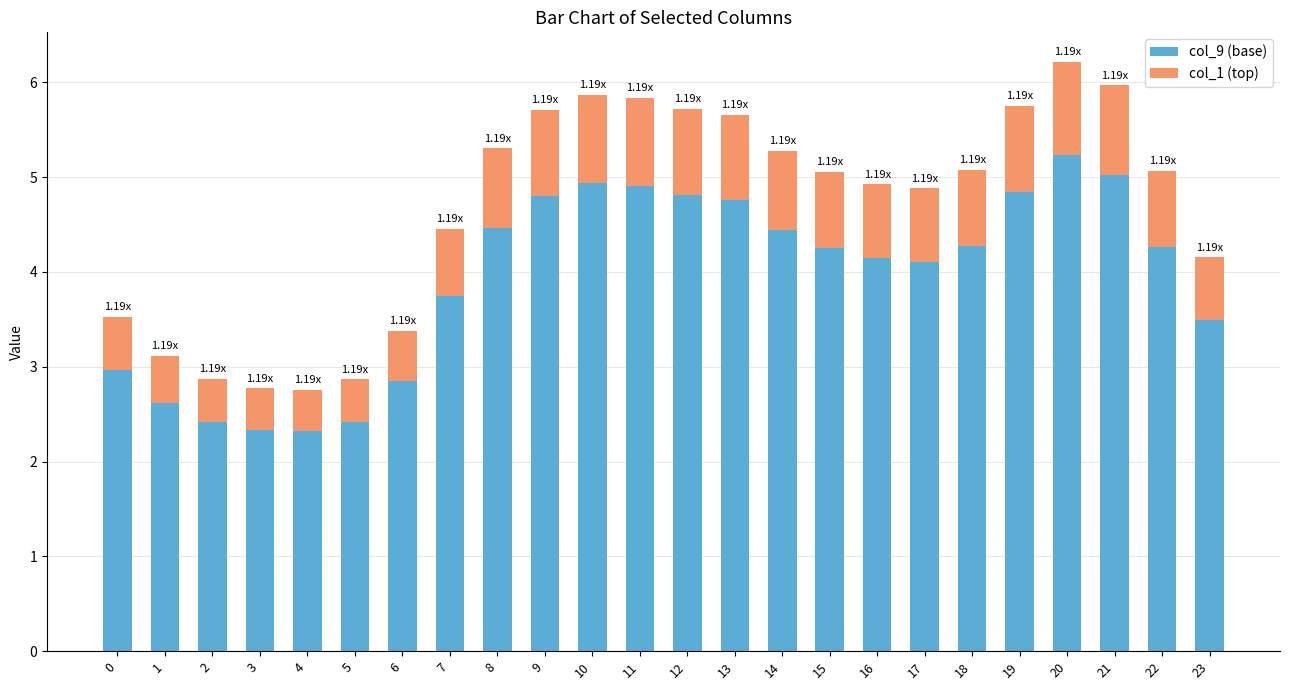

How many bars are there in total?

24